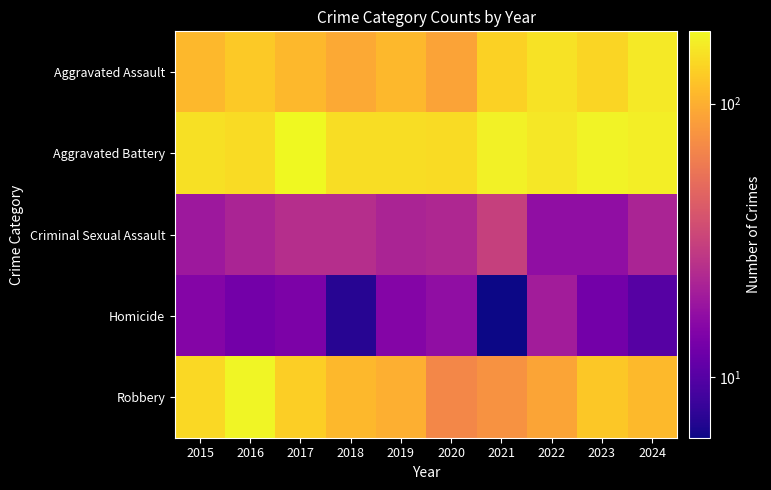

At which category is the sum across all series the highest?

2016